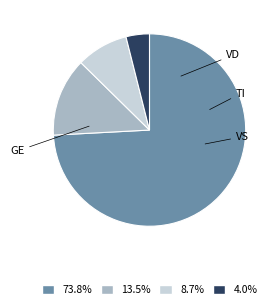

Does any single category account for the majority?

Yes